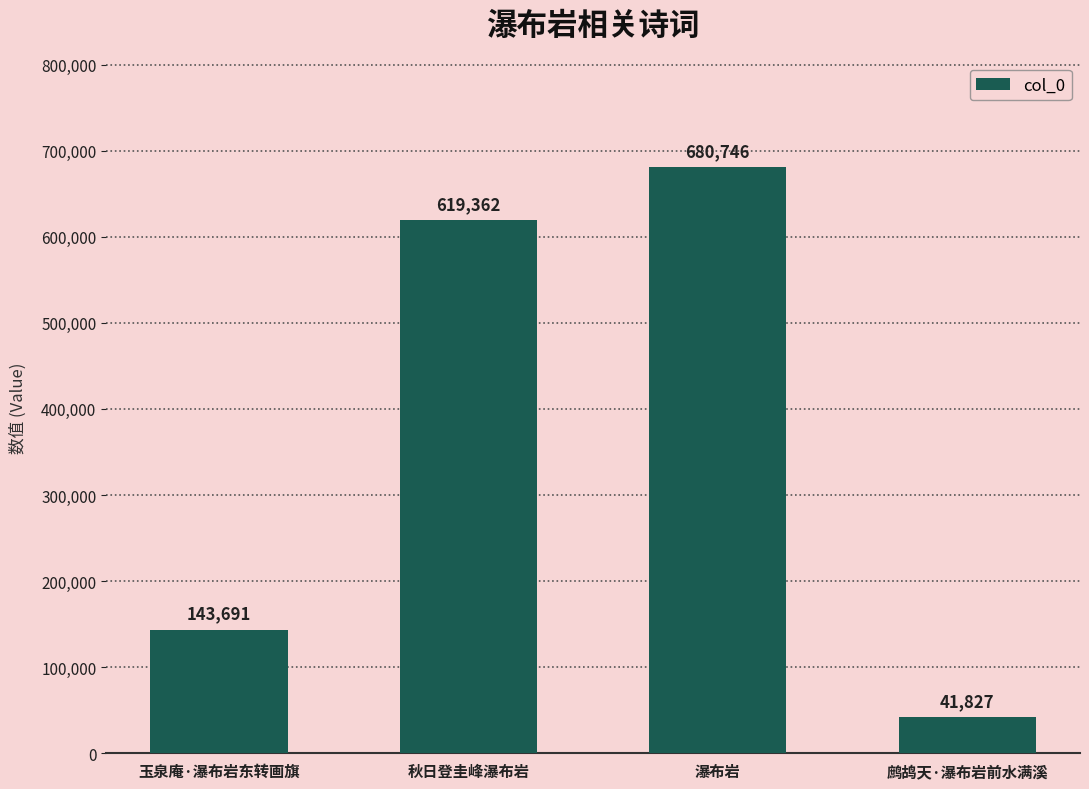

The chart shows a value of 143691 at 玉泉庵·瀑布岩东转画旗. True or false?

True